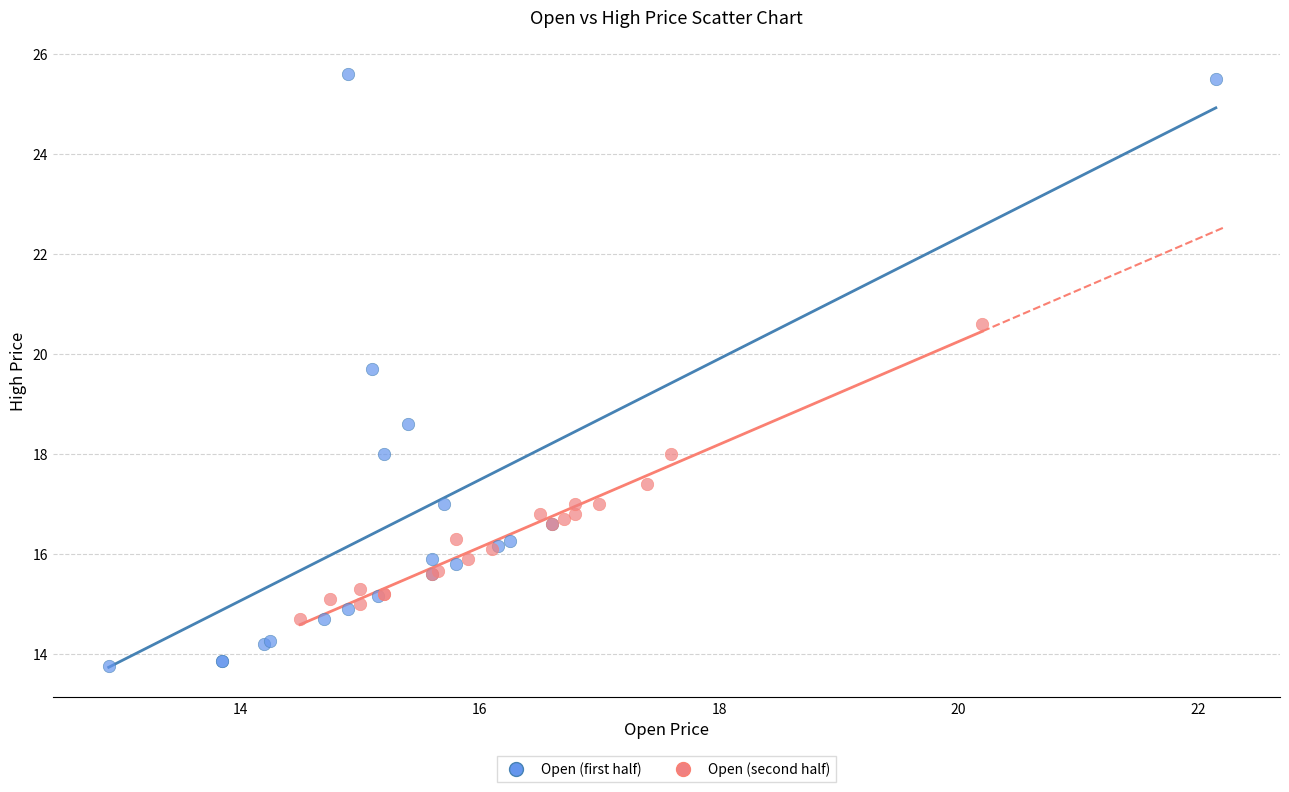

Which series has the widest spread of Y values?

Open (first half)